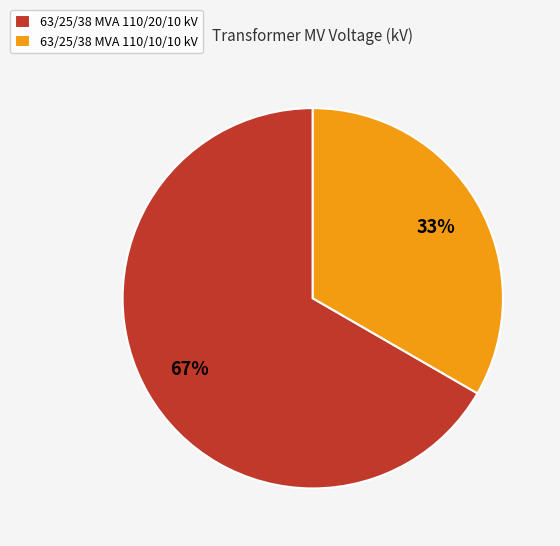

How many segments does this pie chart have?

2